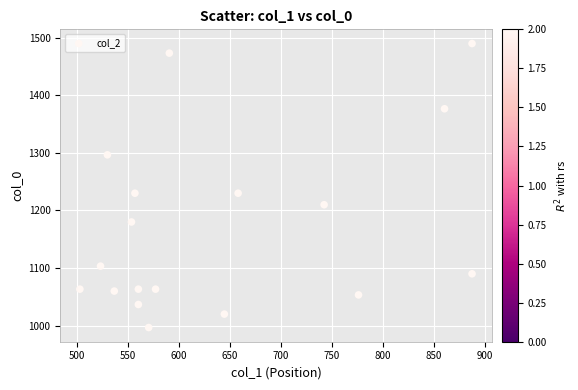

What is the range of X values (max minus min)?

384.8